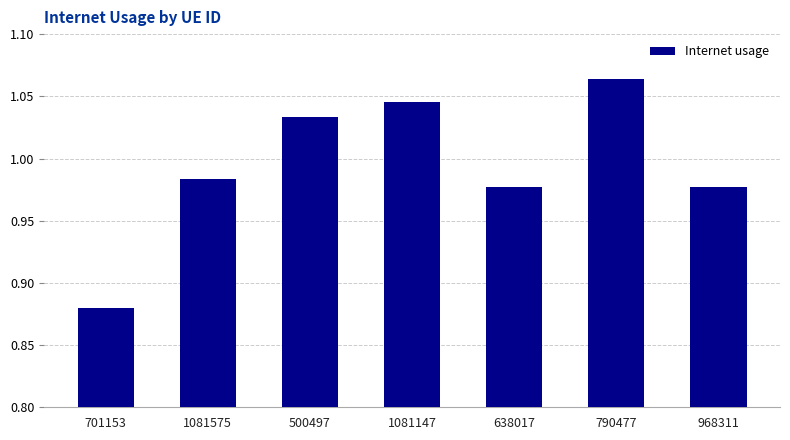

What position from the left is 1081575?

2